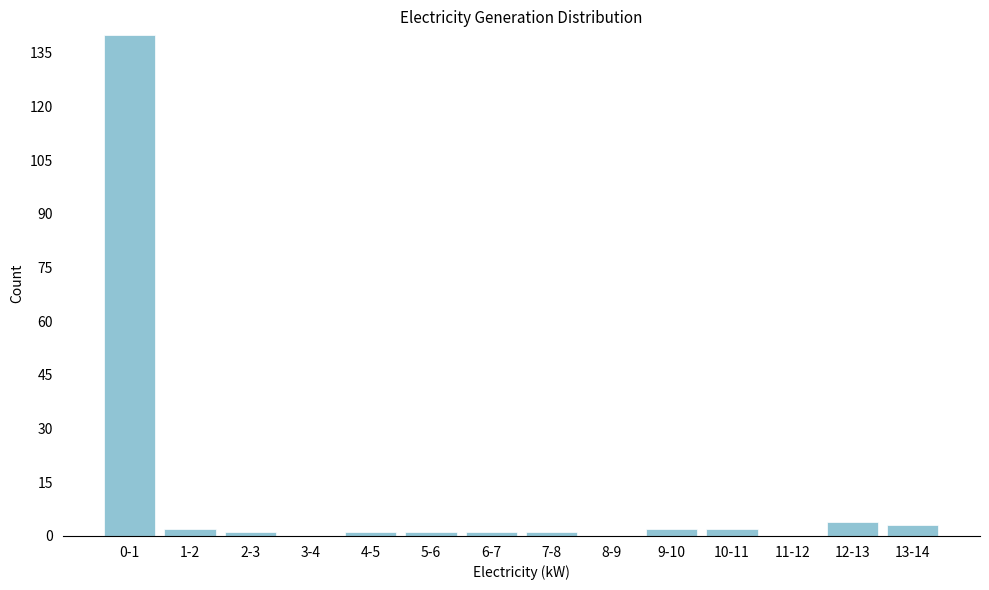

Reading left to right, list all the values displayed in this chart.

0-1=140	1-2=2	2-3=1	3-4=0	4-5=1	5-6=1	6-7=1	7-8=1	8-9=0	9-10=2	10-11=2	11-12=0	12-13=4	13-14=3